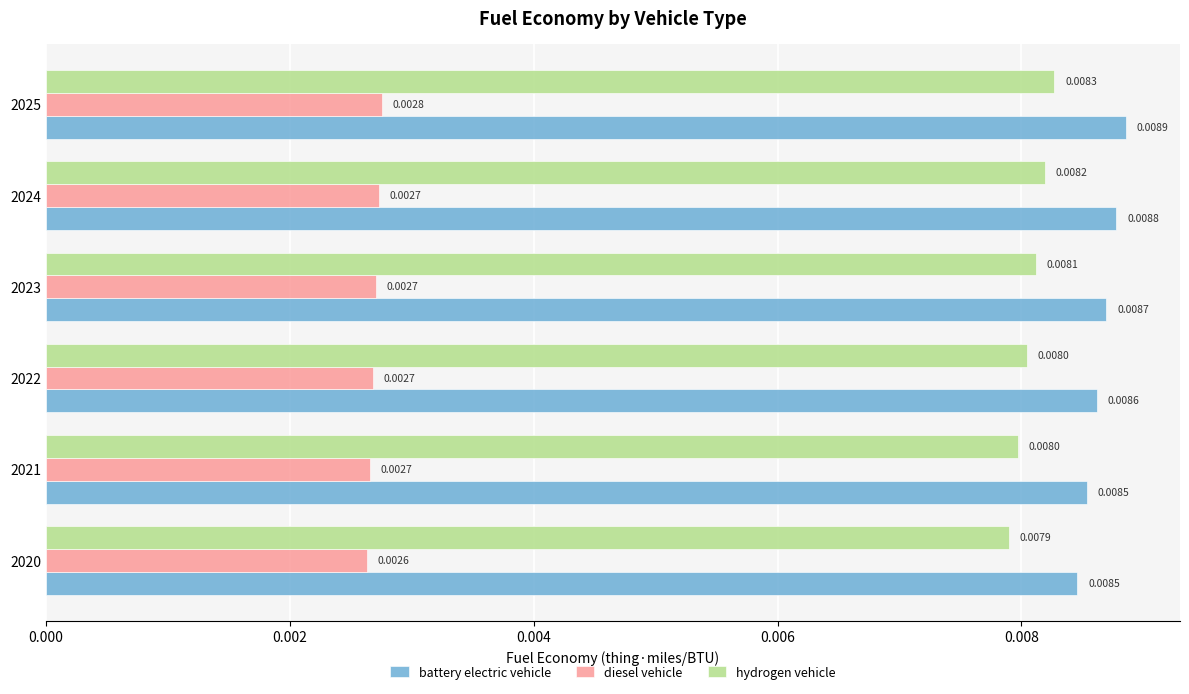

What are all the series names shown in the legend?

battery electric vehicle, diesel vehicle, hydrogen vehicle